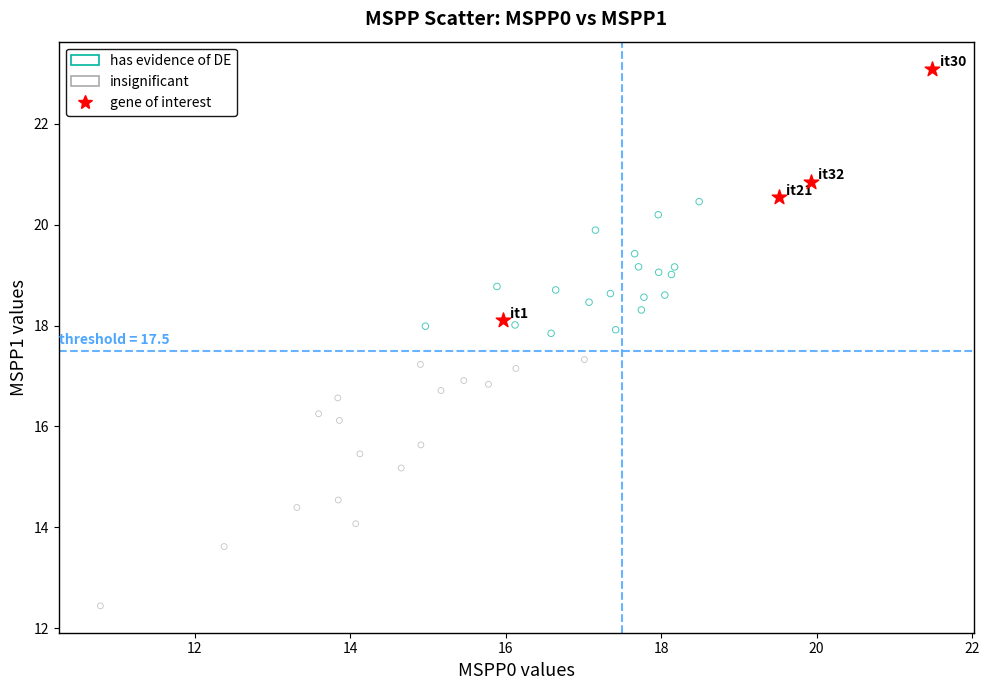

Which series contains the lowest Y value?

insignificant